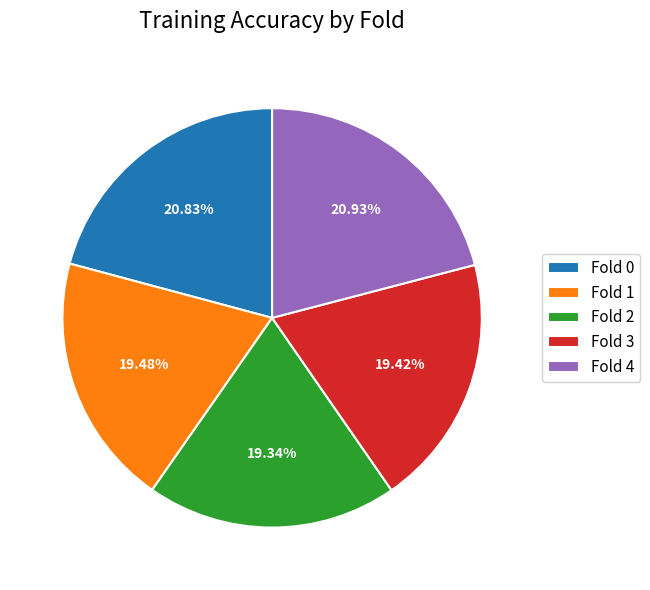

What percentage is the Fold 4 slice, to the nearest percent?

21%